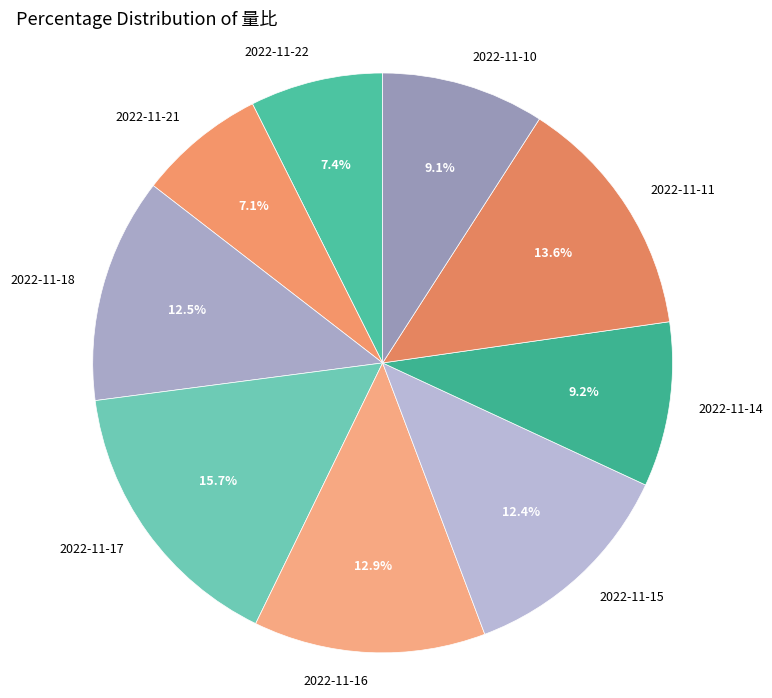

True or false: 2022-11-21 accounts for 1% of the total.

False